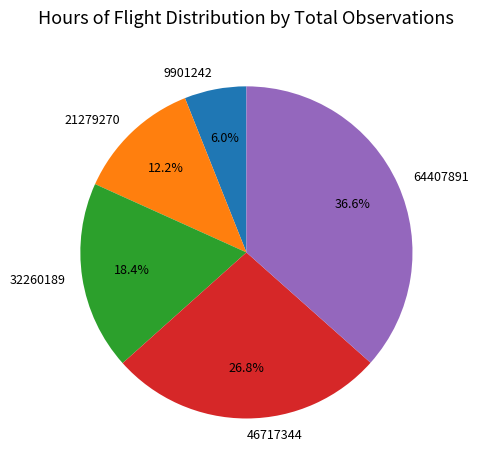

How many segments does this pie chart have?

5